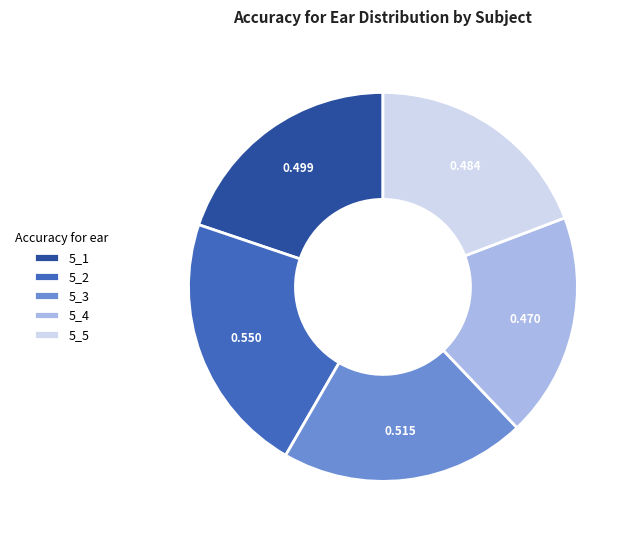

The 5_2 slice represents 22% of the pie. True or false?

True